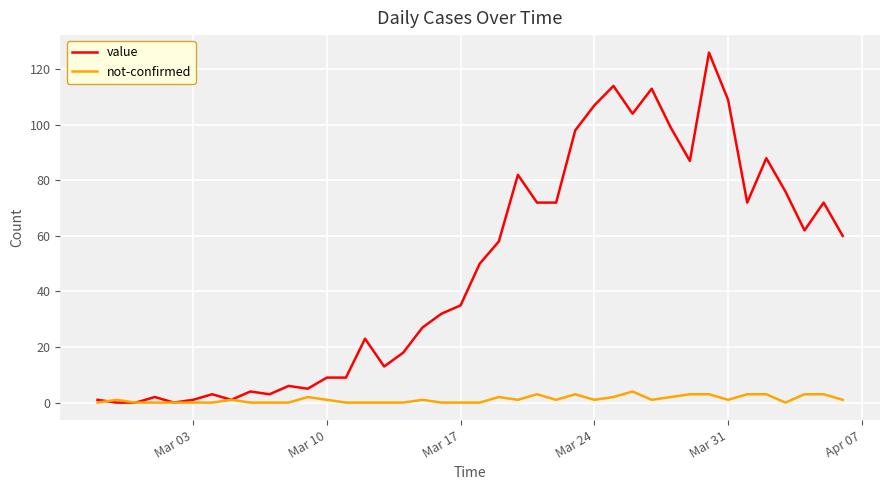

What is the maximum value for not-confirmed?

4